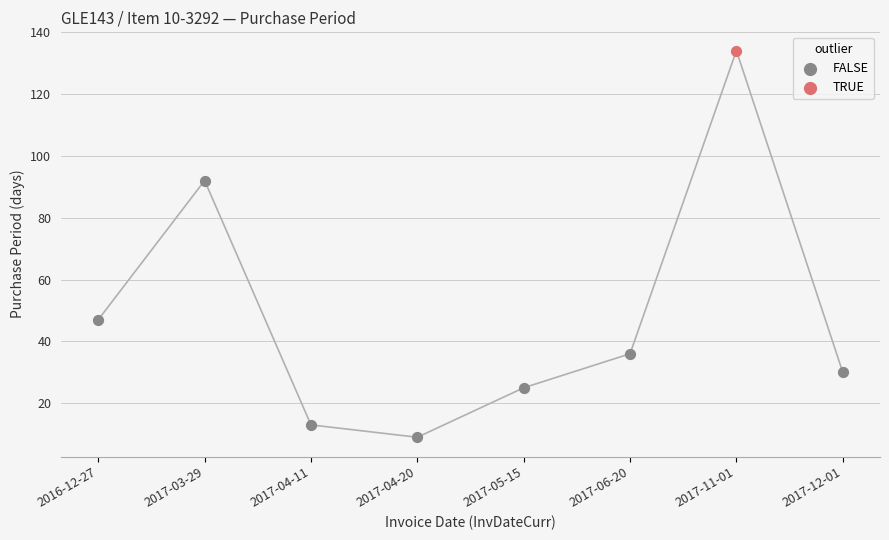

What are all the series names shown in the legend?

FALSE, TRUE